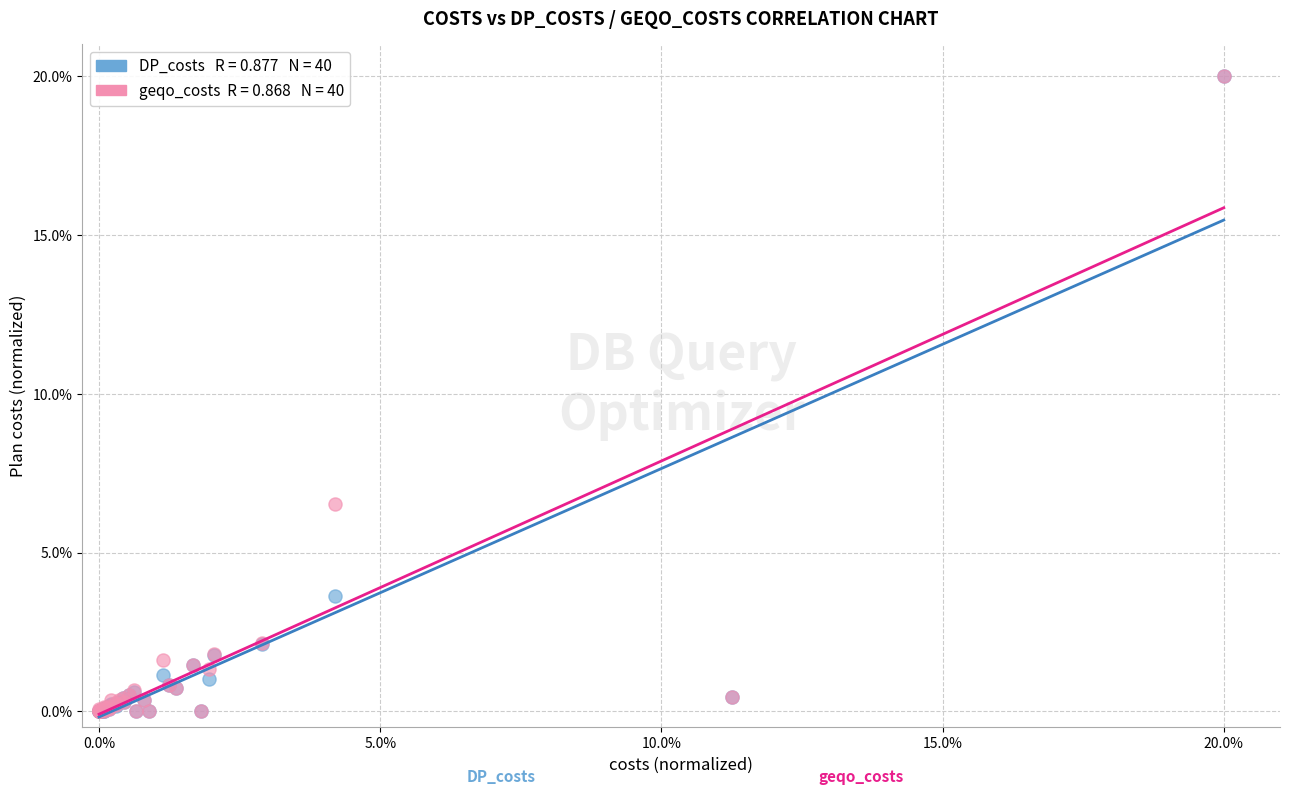

Across all series, what Y value is closest to 10?

6.5